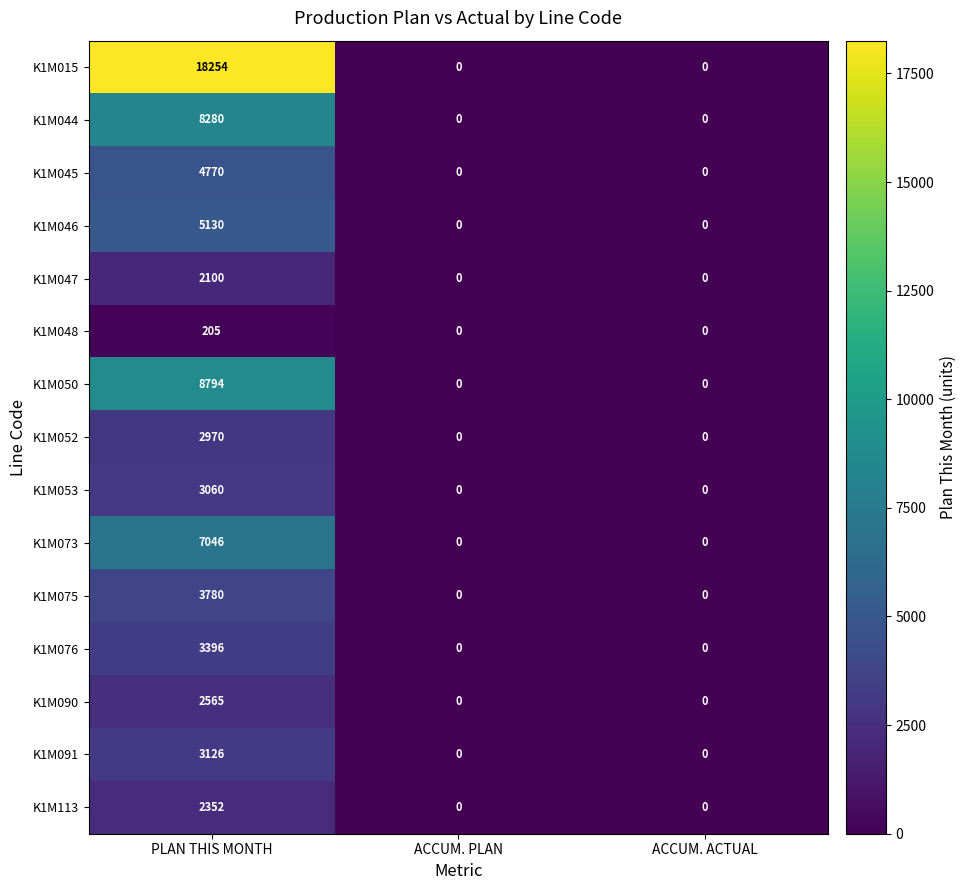

The value of K1M073 at ACCUM. ACTUAL is 0. True or false?

True